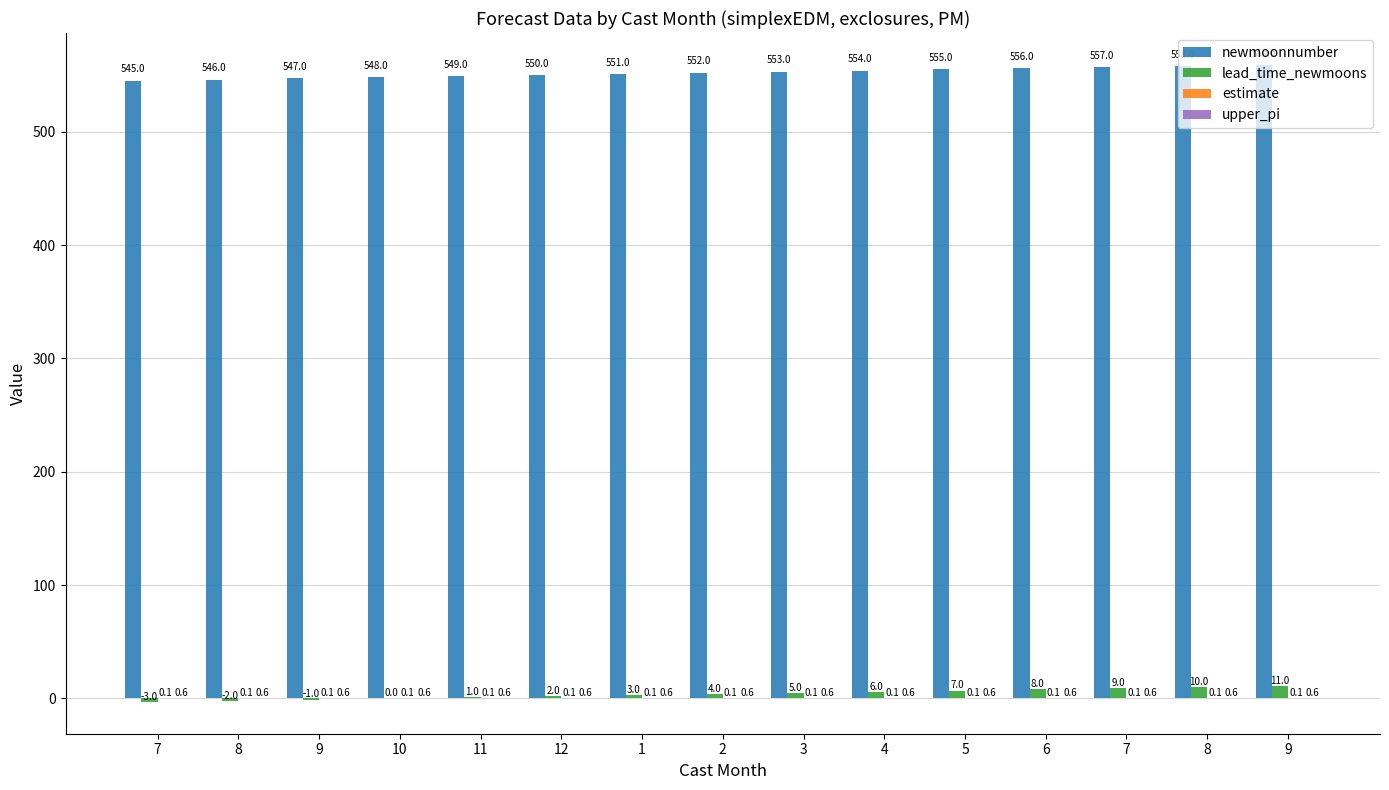

How many groups of bars are there?

15